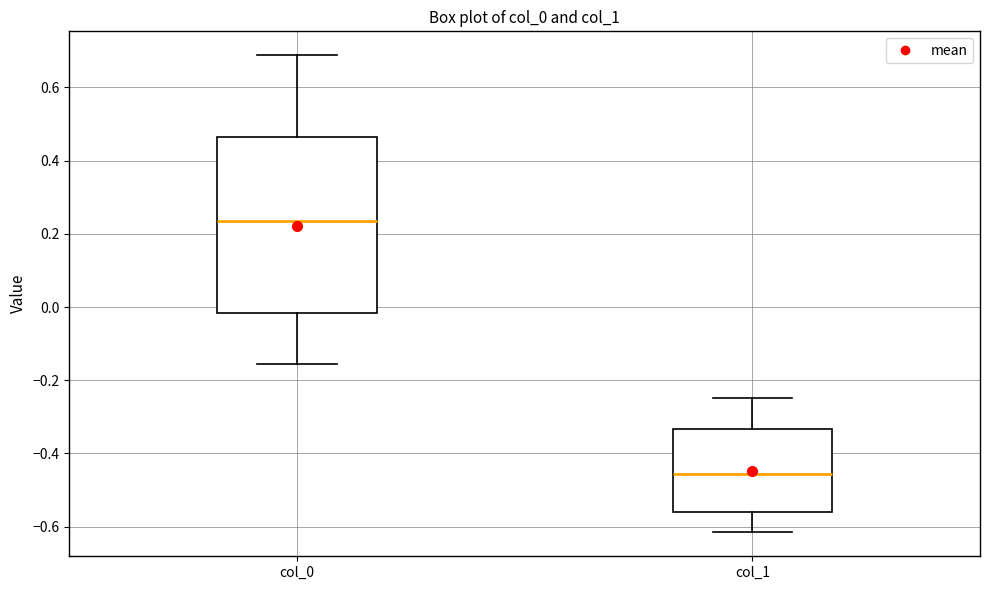

Reading left to right, read every box against the y-axis: the position of its median line, the range the box covers, and the ends of its whiskers. The values are not printed on the chart, so give them approximately, as read against the axis.

col_0: median 0.24, box -0.02 to 0.46, whiskers -0.16 to 0.68
col_1: median -0.46, box -0.56 to -0.34, whiskers -0.62 to -0.24